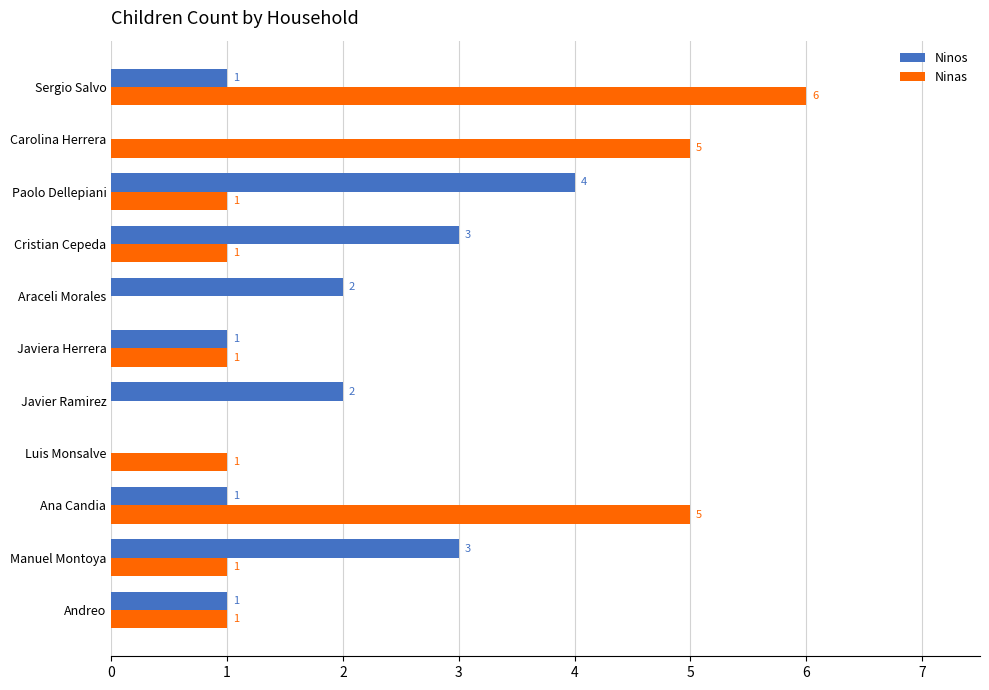

What is the sum of all Ninos values?

18